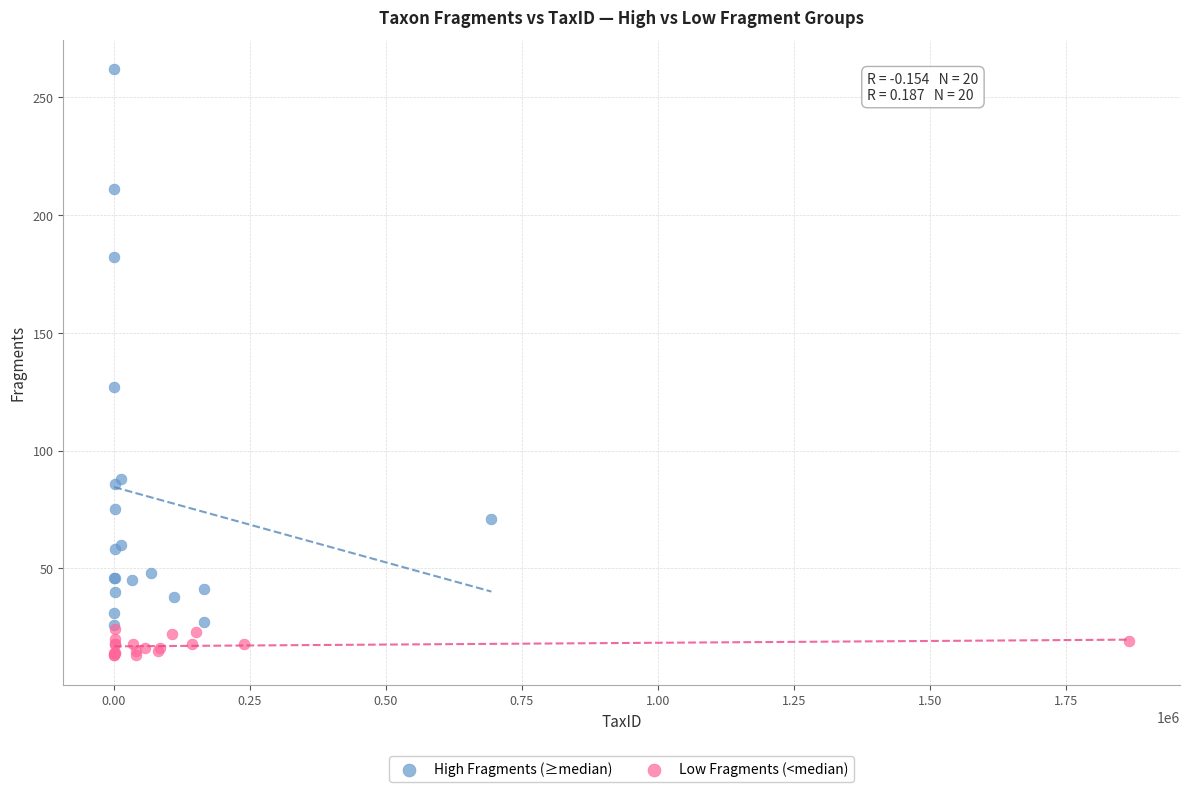

Which series has the largest Y range (max minus min)?

High Fragments (≥median)